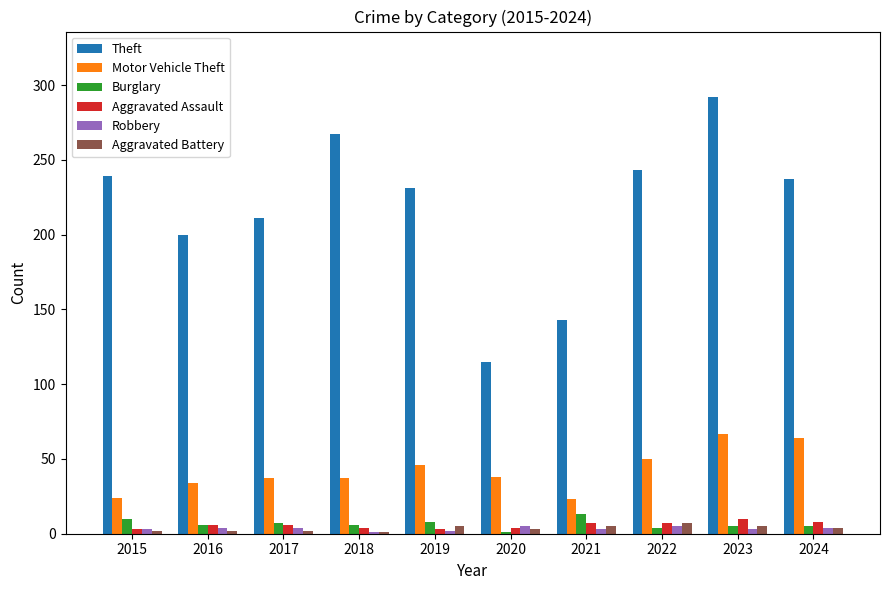

How many groups of bars are there?

10